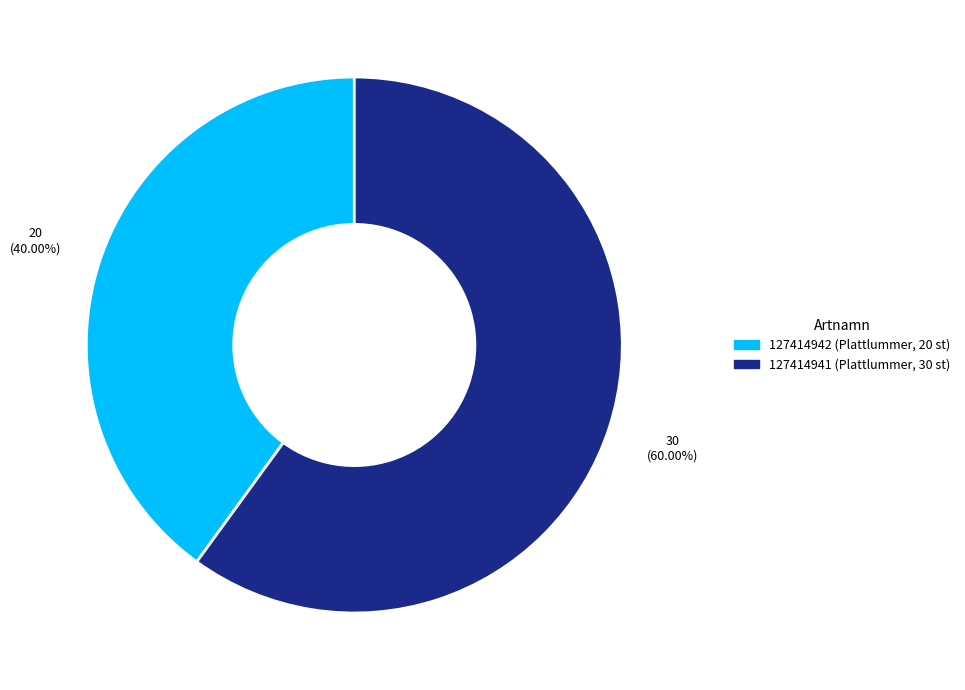

How much of the chart is everything except 127414941?

40.0%